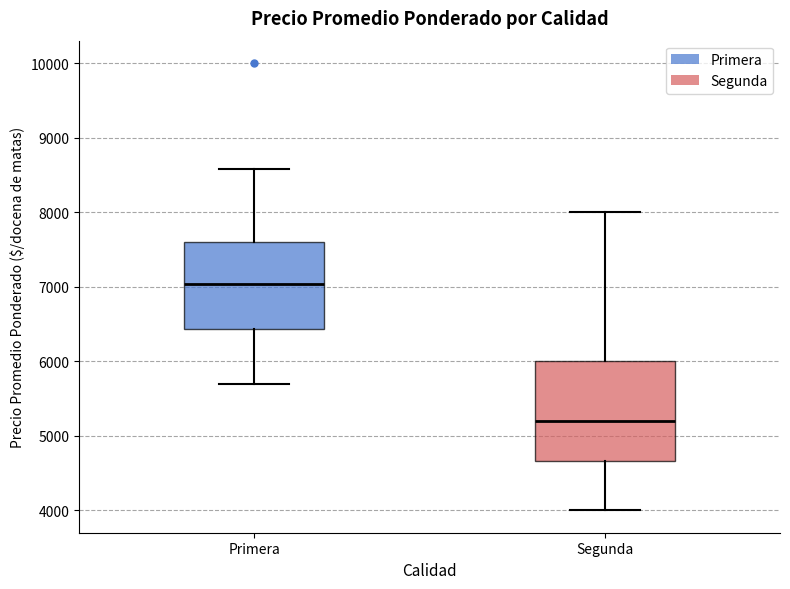

Comparing the boxes themselves (not the whiskers), which one is the tallest?

Segunda